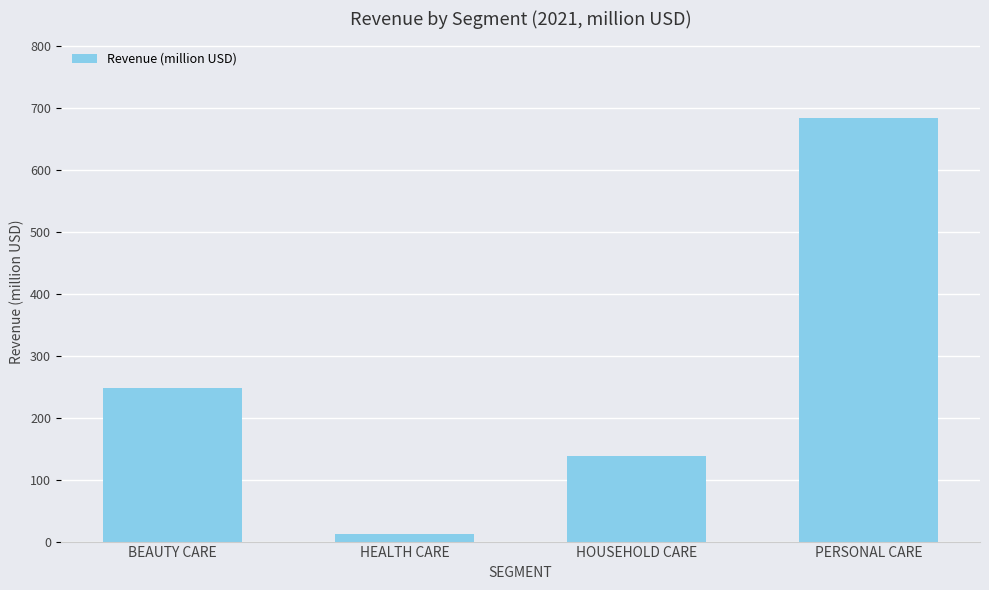

The value at PERSONAL CARE is 1144.7. True or false?

False